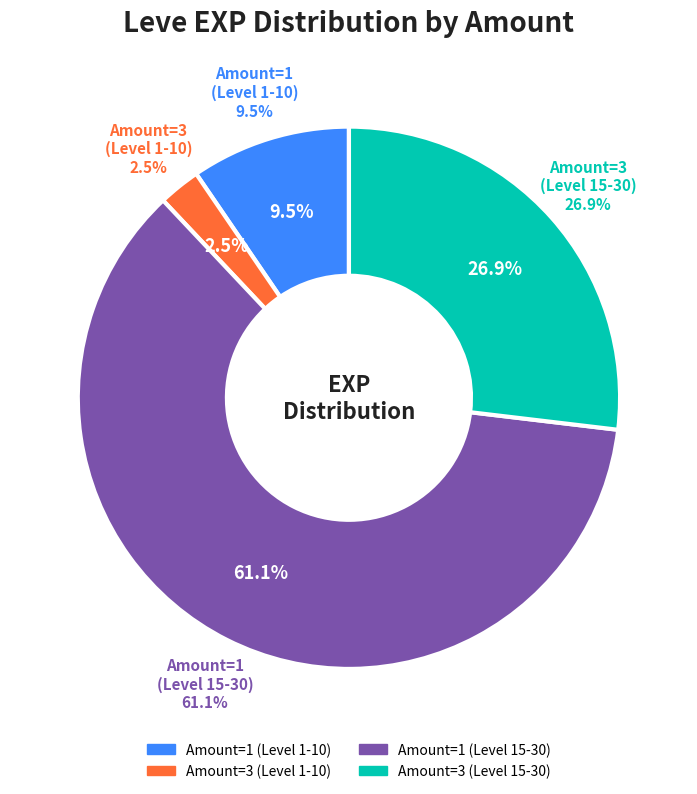

Is it true that Leve Amount 1 is 1% of the pie?

False